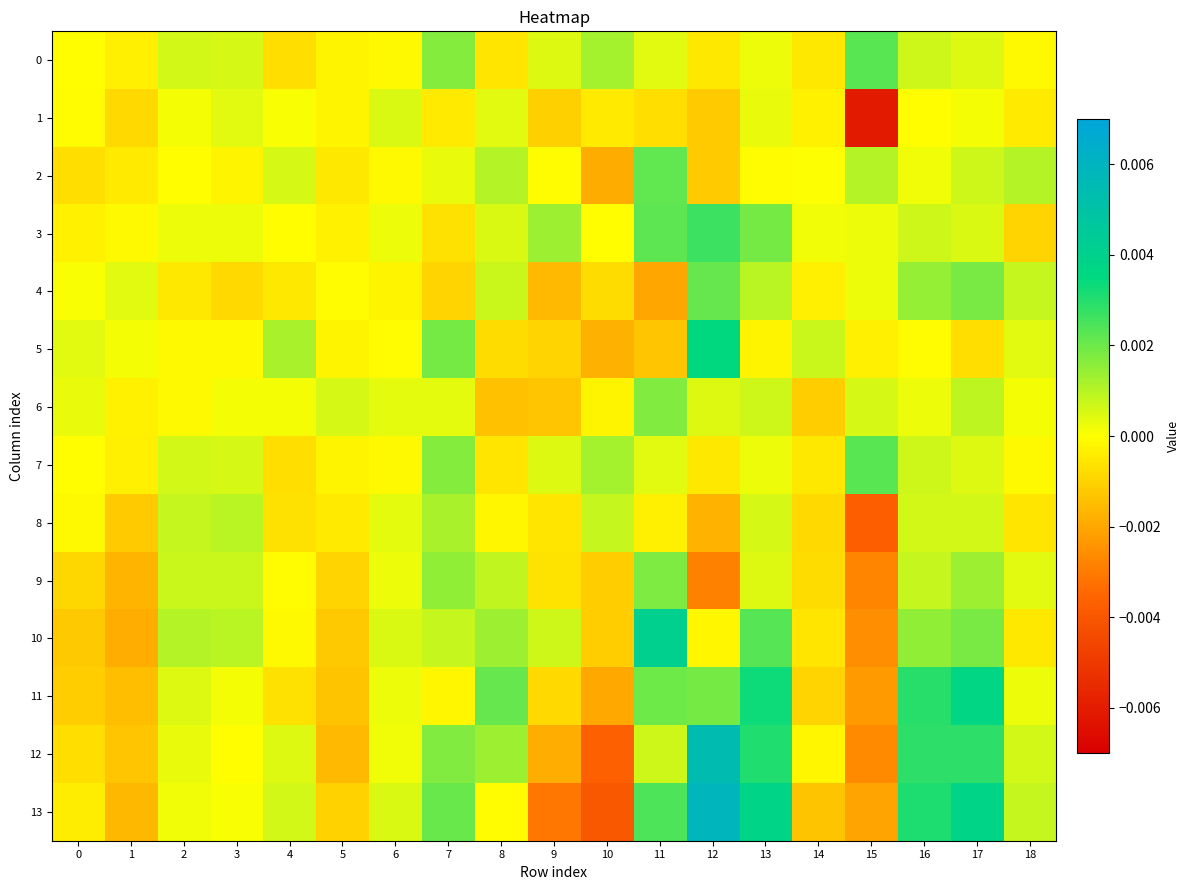

At how many categories does at least one series exceed 0?

19